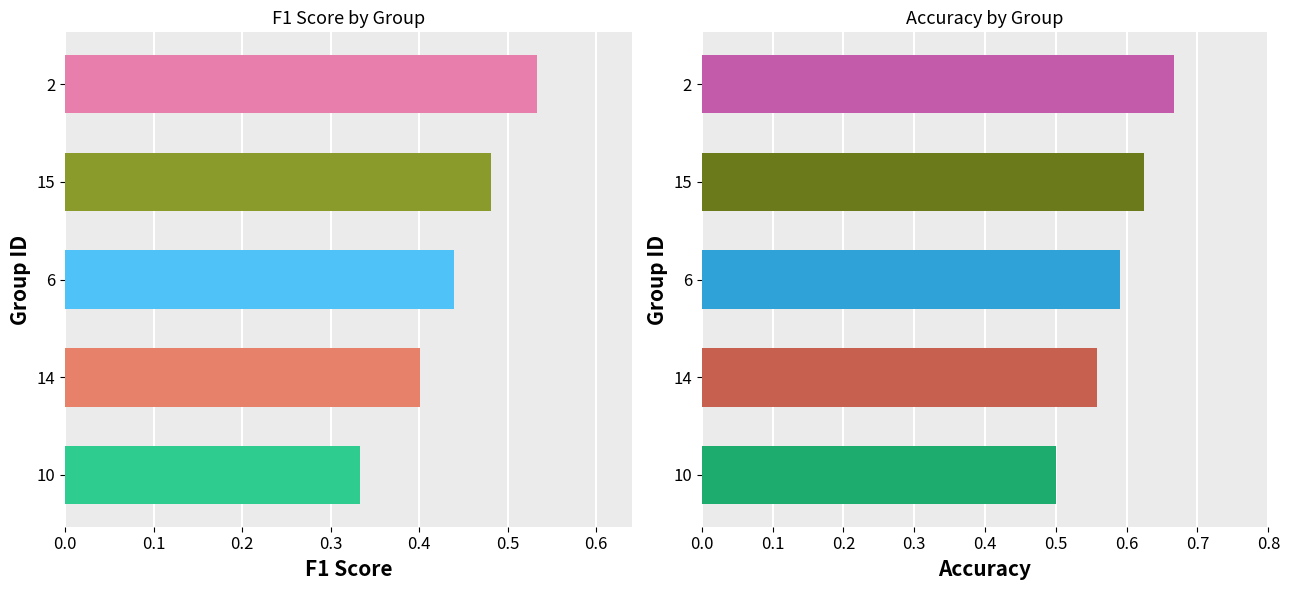

Which has a higher value, 2 or 15?

2